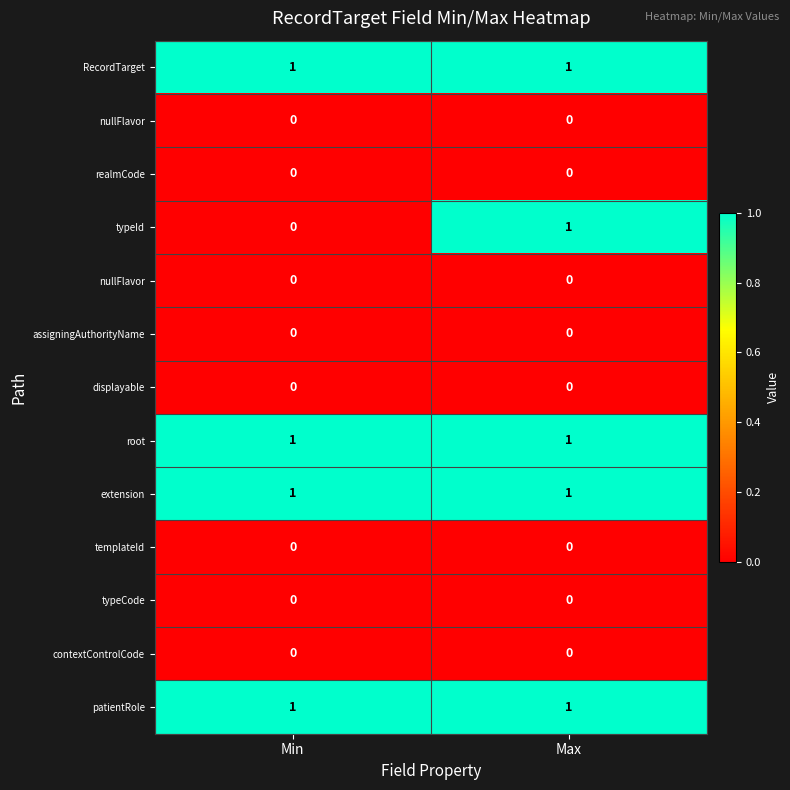

At how many categories does at least one series exceed 0?

2